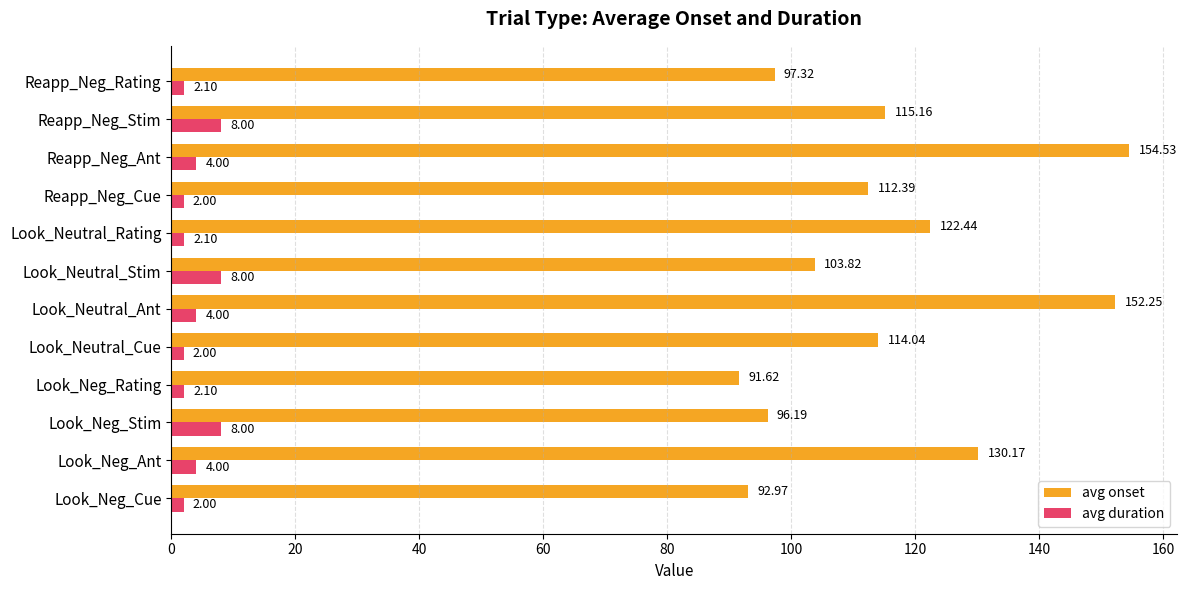

What is the greatest value displayed?

154.5